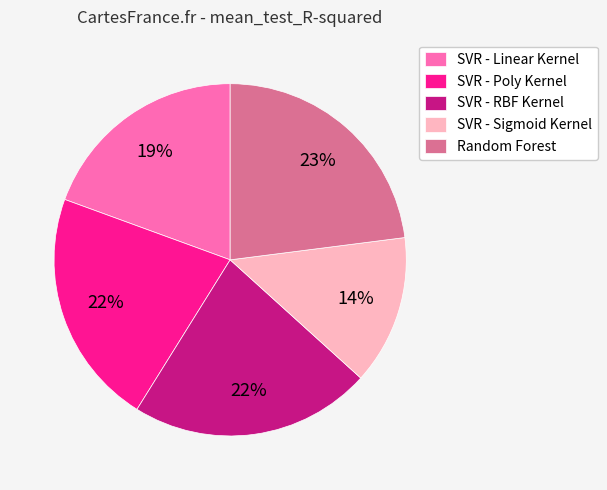

To the nearest percent, what percentage of the pie is Random Forest?

23%